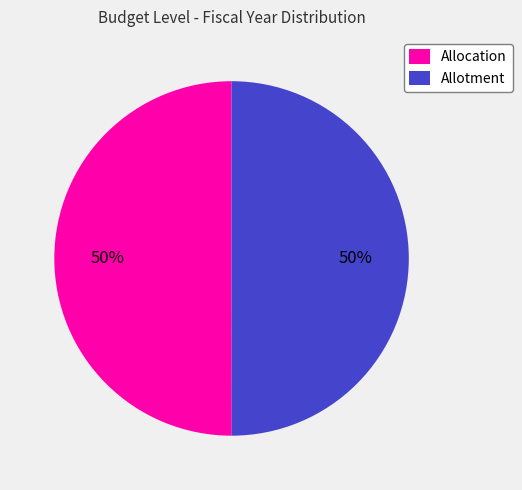

Approximately how many times larger is the value at Allocation compared to Allotment?

1.0